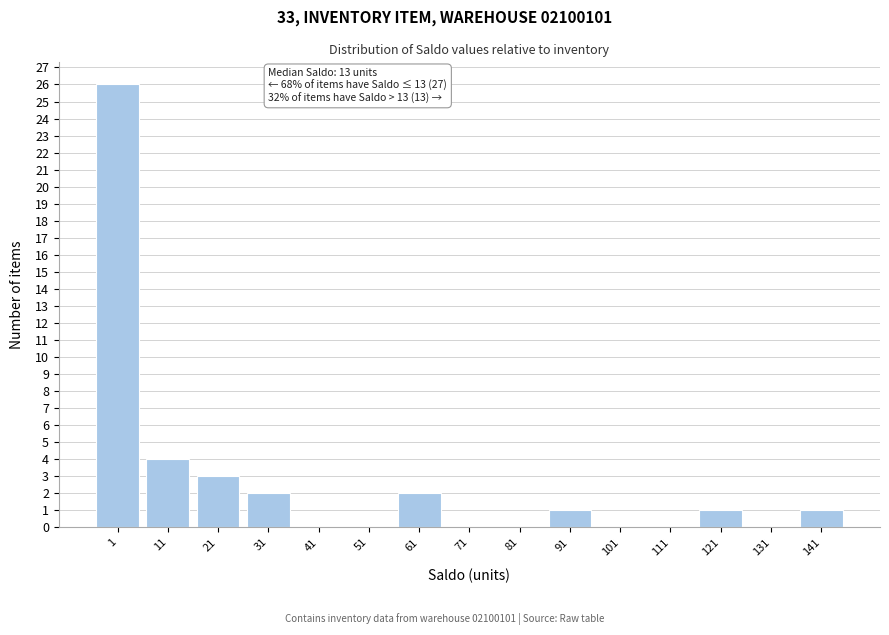

Reading left to right, extract all data points from this chart.

1=26	11=4	21=3	31=2	41=0	51=0	61=2	71=0	81=0	91=1	101=0	111=0	121=1	131=0	141=1